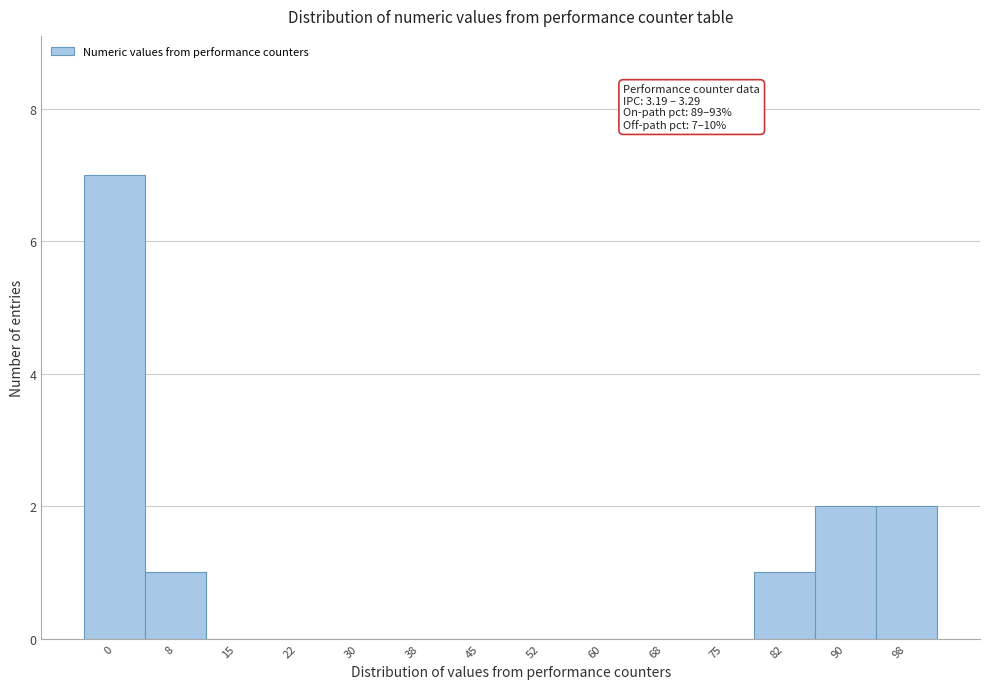

Reading right to left, what are all the values shown in this chart?

98=2	90=2	82=1	75=0	68=0	60=0	52=0	45=0	38=0	30=0	22=0	15=0	8=1	0=7